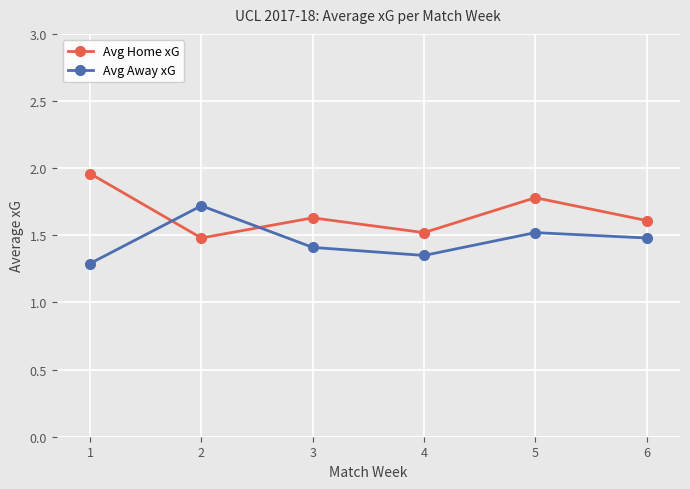

What is the difference between the maximum and minimum values in the Avg Away xG series?

0.4